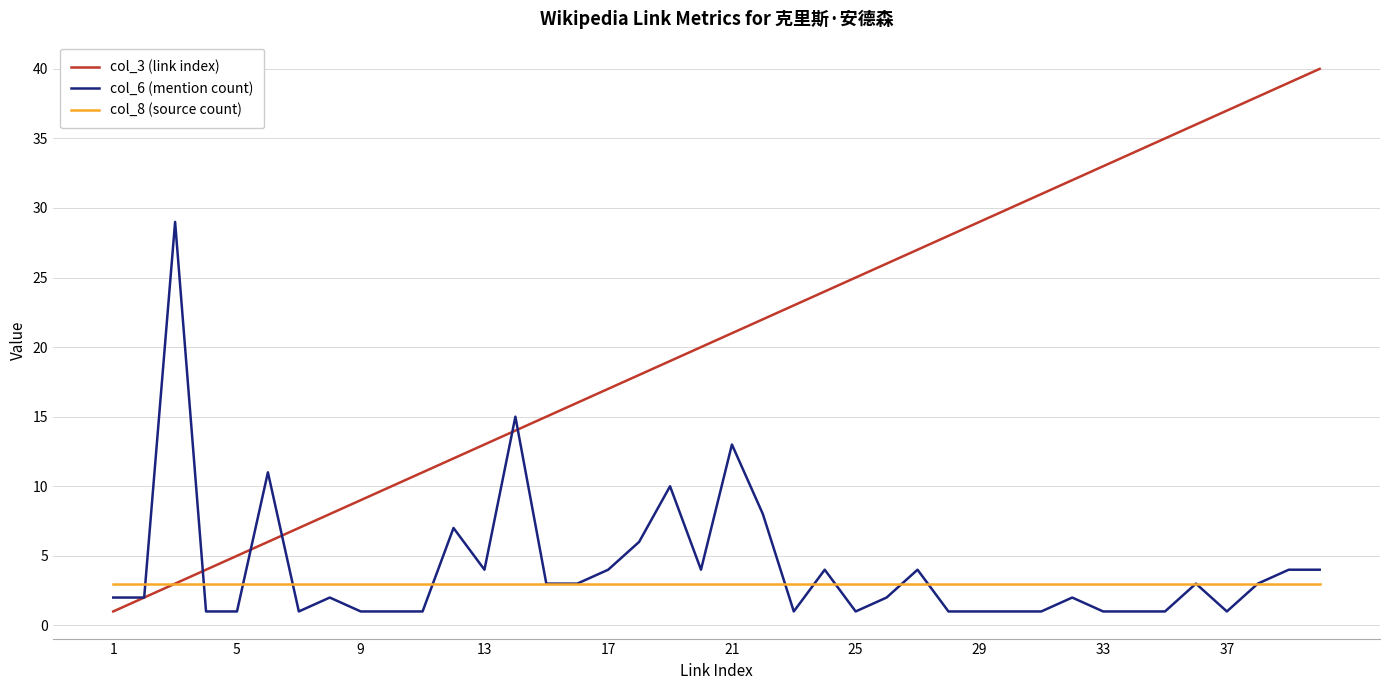

Rank the series by their maximum value, from lowest to highest.

col_8 (source count), col_6 (mention count), col_3 (link index)